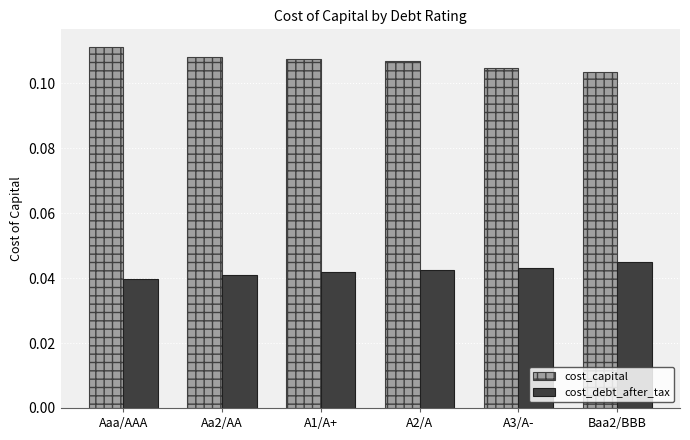

Rank the series by their average value, from lowest to highest.

cost_debt_after_tax, cost_capital